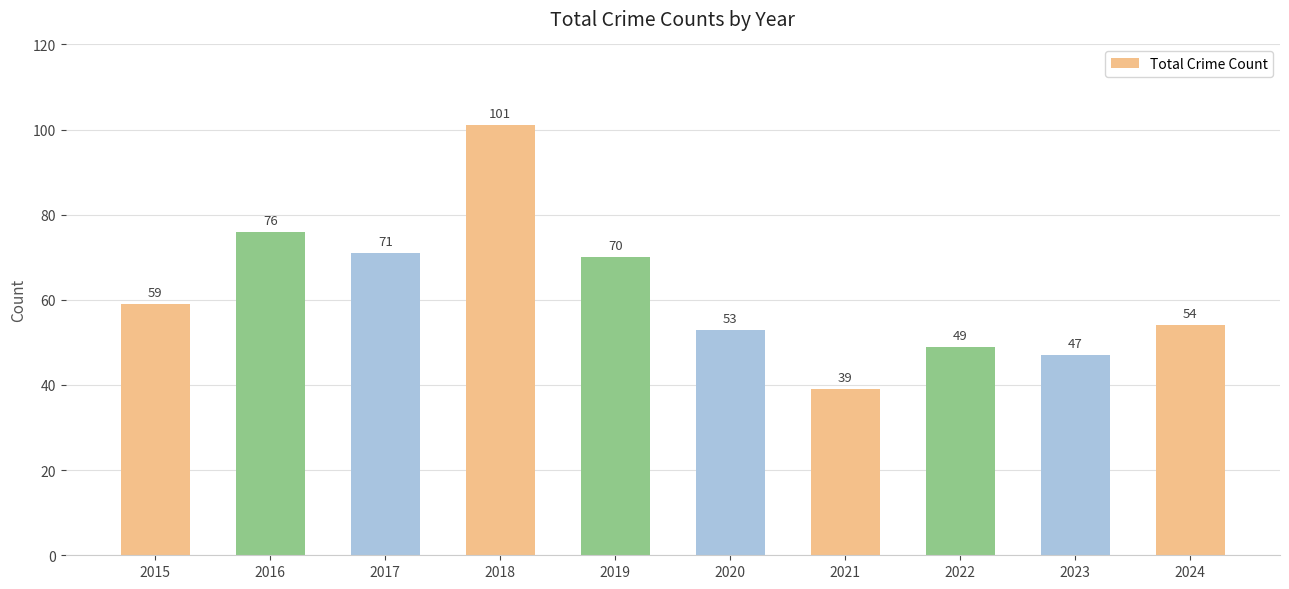

How many series are shown in this chart?

1